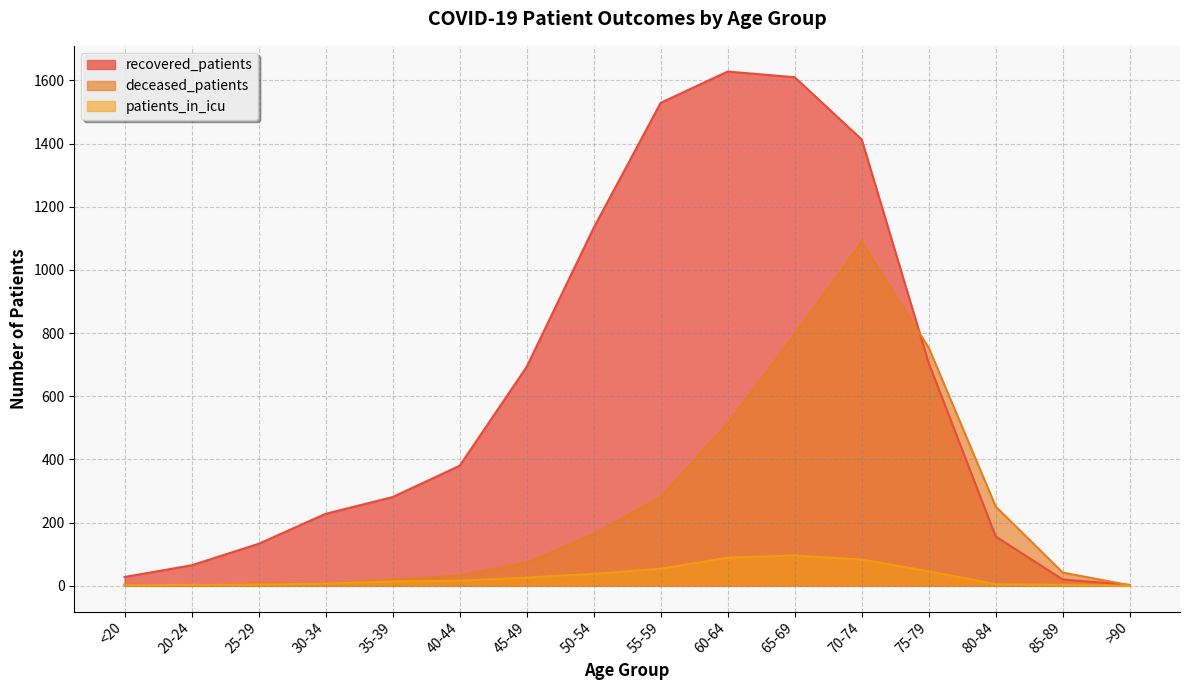

Rank the series at 20-24 from highest to lowest value.

recovered_patients, patients_in_icu, deceased_patients